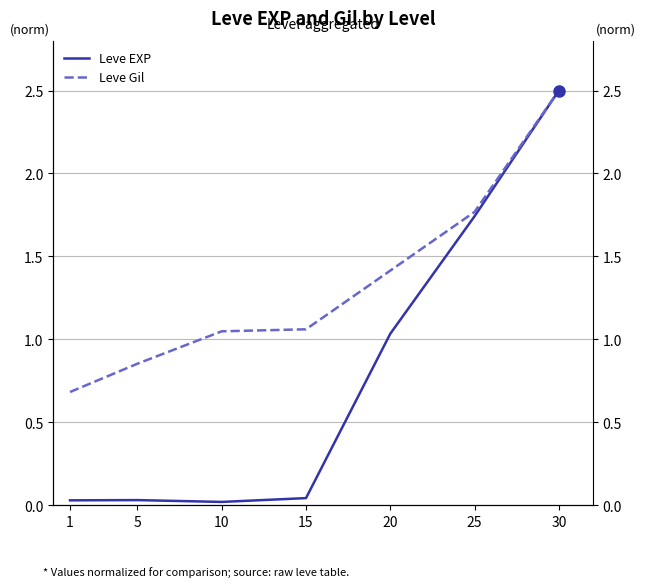

How many data points in Leve Gil are less than 1?

2